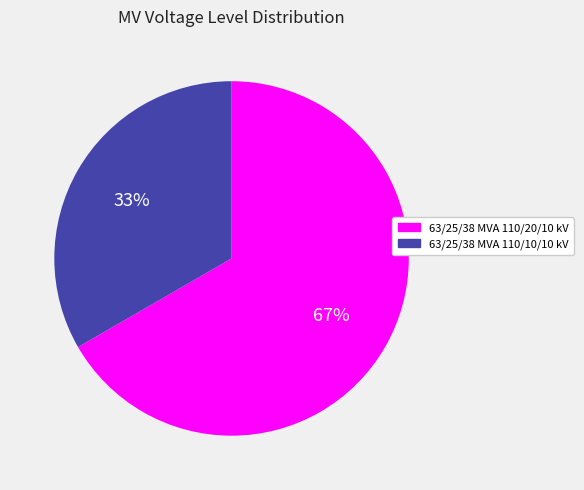

Count the number of slices in the pie.

2